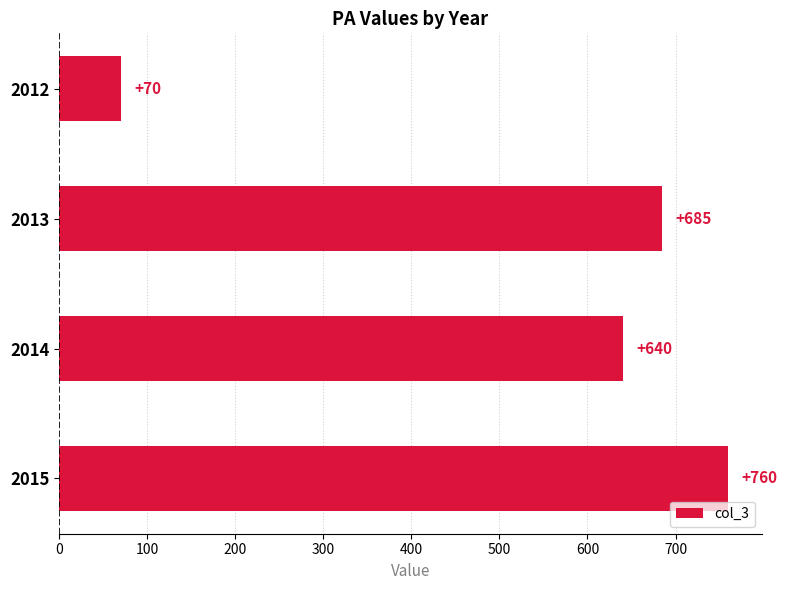

What value does the data have at 2012?

70